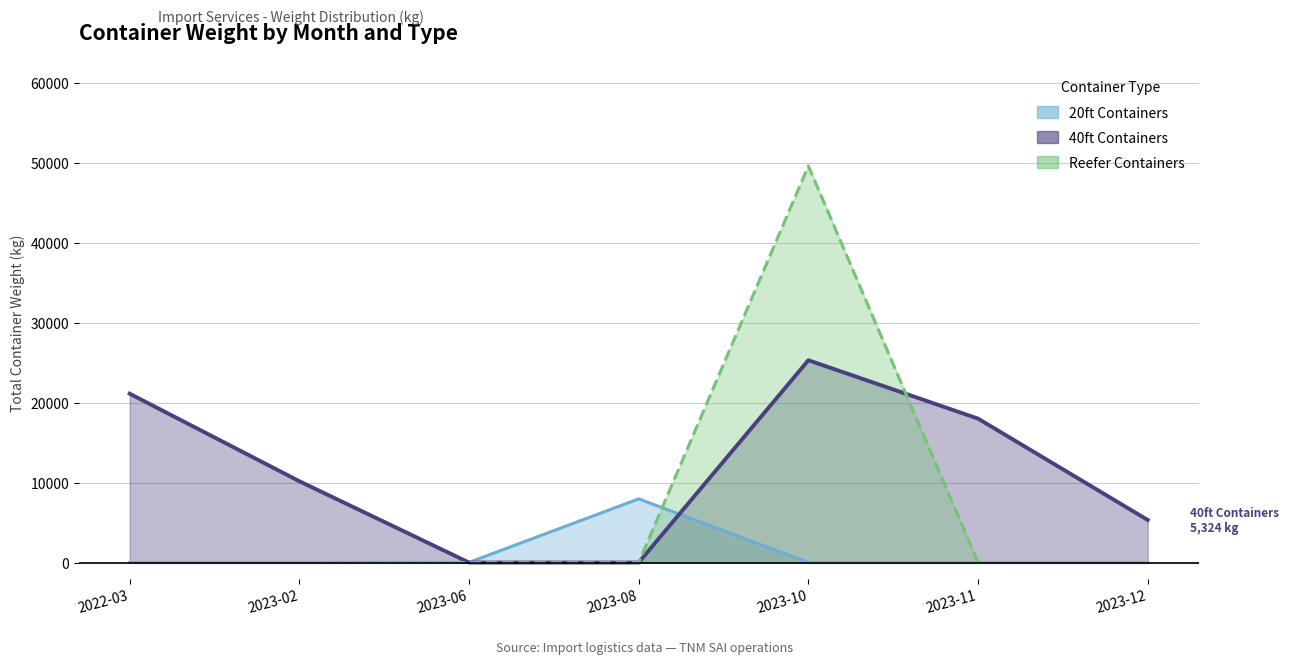

Where is Reefer Containers nearest to the value 24801?

2022-03